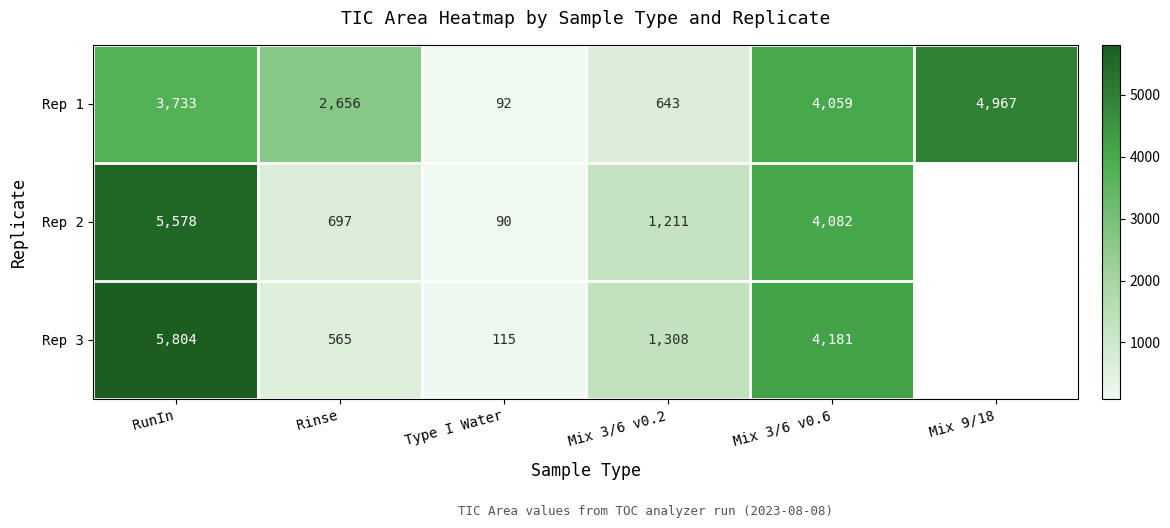

What is the difference between the Rep 1 values at Rinse and Mix 3/6 v0.6?

1403